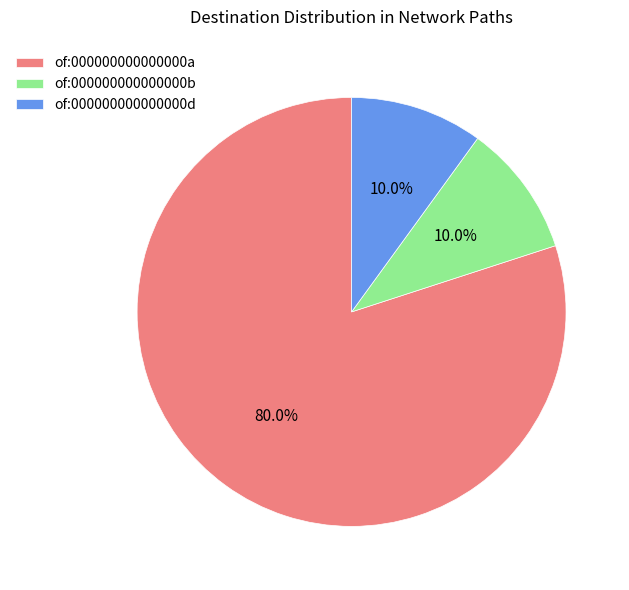

Which slice is the largest?

of:000000000000000a